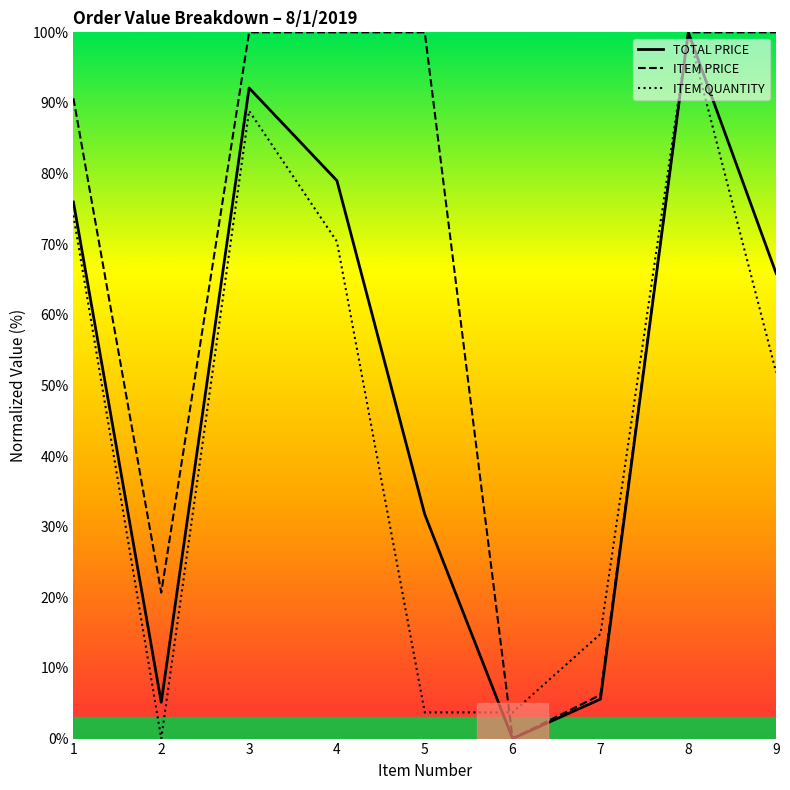

Rank the series by their maximum value, from highest to lowest.

TOTAL PRICE, ITEM PRICE, ITEM QUANTITY